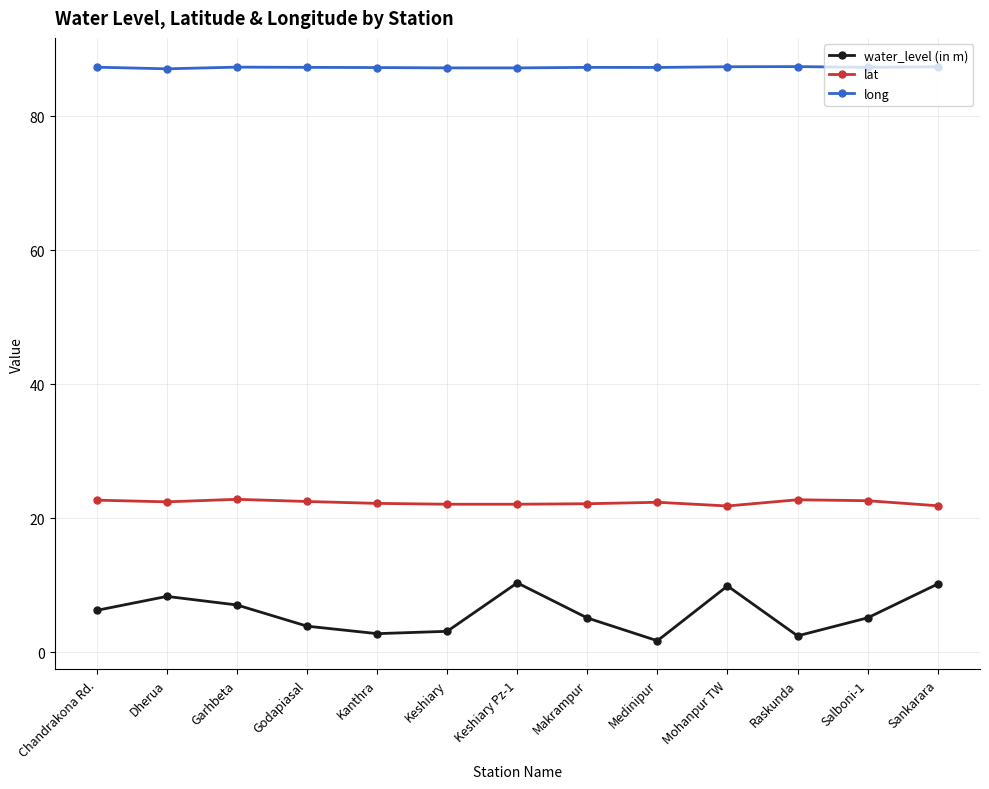

Which series has the largest total across all categories?

long